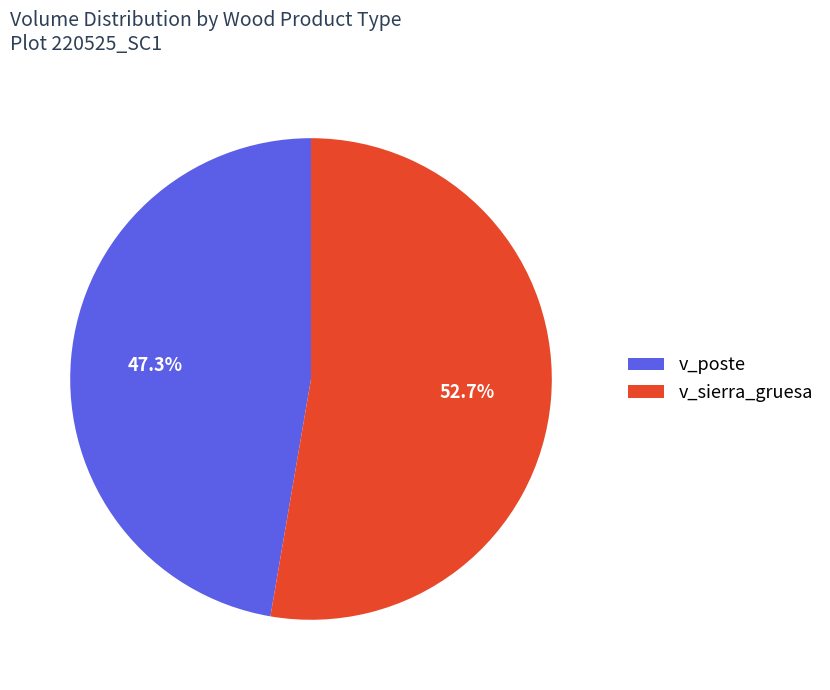

What is the largest slice in the pie chart?

v_sierra_gruesa